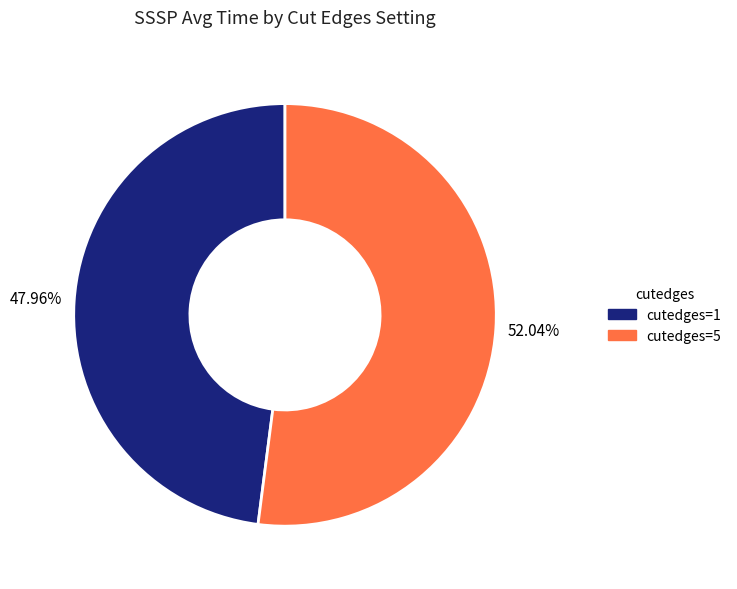

Which category has the smallest portion of the pie?

cutedges=1